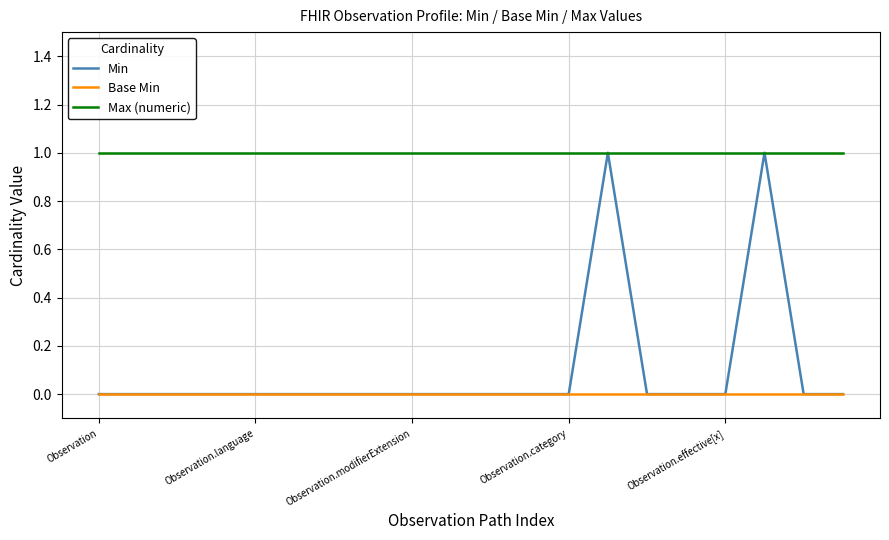

Which series has the widest spread of values?

Min